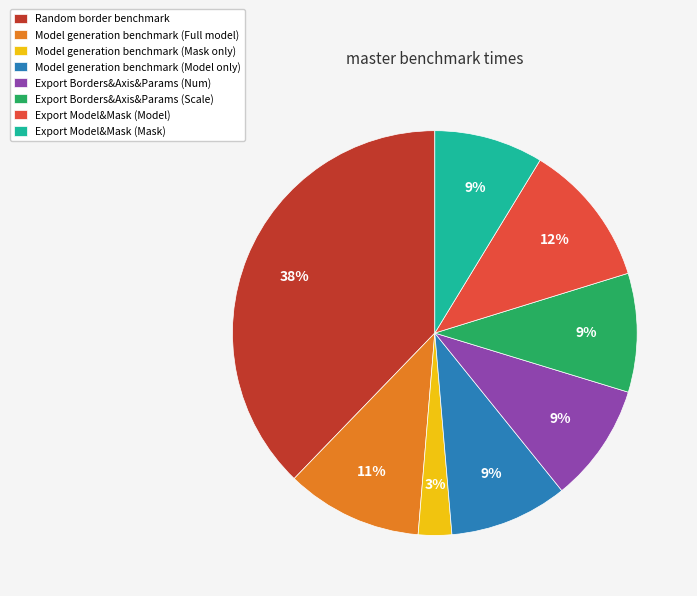

Is the sum of Model generation benchmark (Full model) and Model generation benchmark (Mask only) greater than half?

No